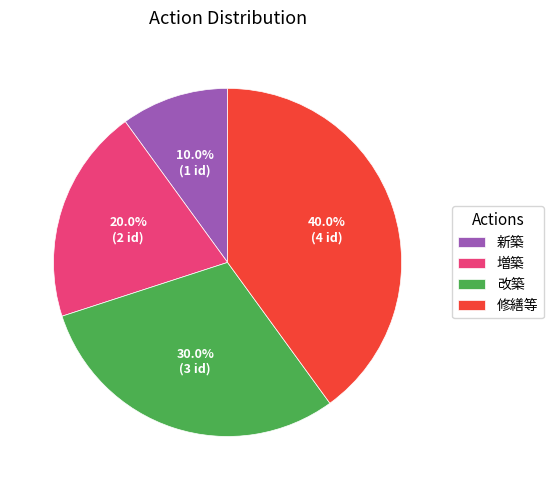

What percentage is NOT represented by 新築?

90.0%